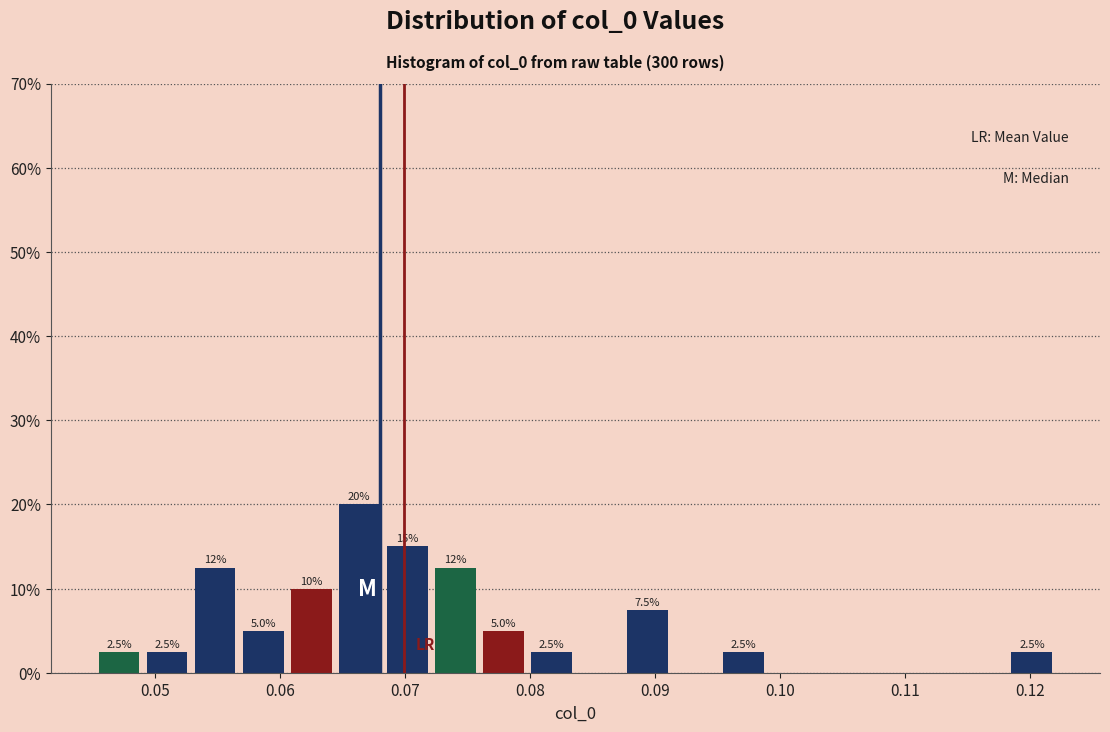

Read against the x-axis, roughly where is the centre of the tallest bar?

0.066